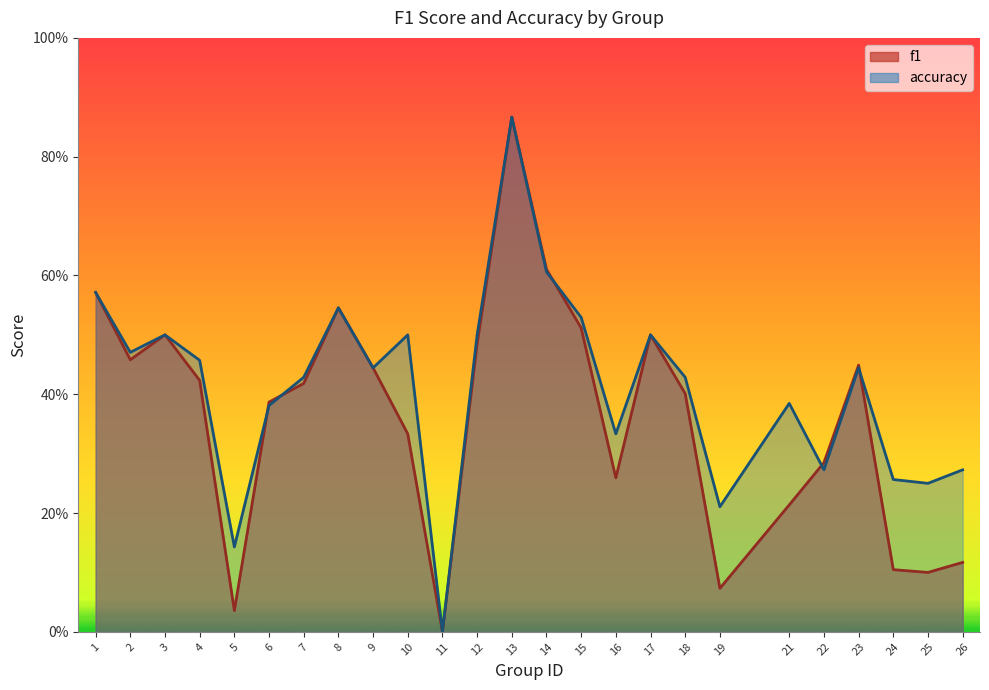

Does the chart have visible grid lines?

No